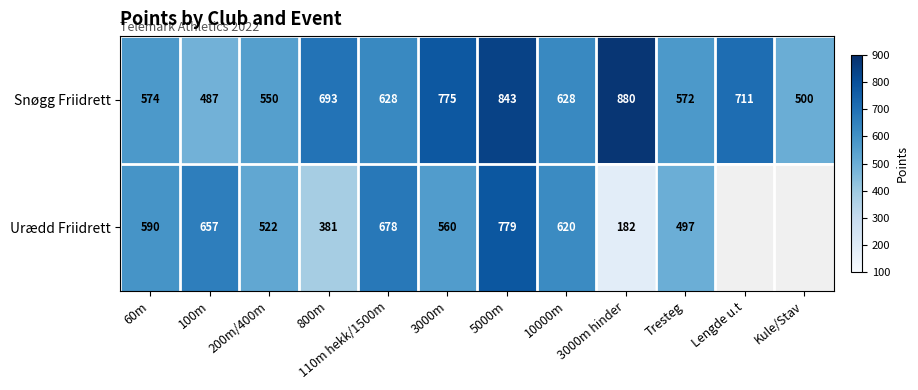

The value of Snøgg Friidrett at 3000m is 156. True or false?

False